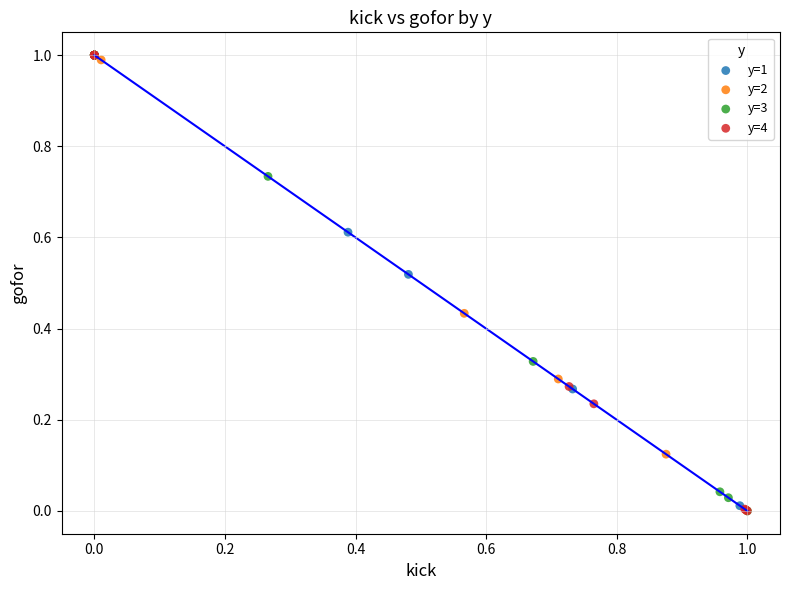

What are all the series names shown in the legend?

y=1, y=2, y=3, y=4